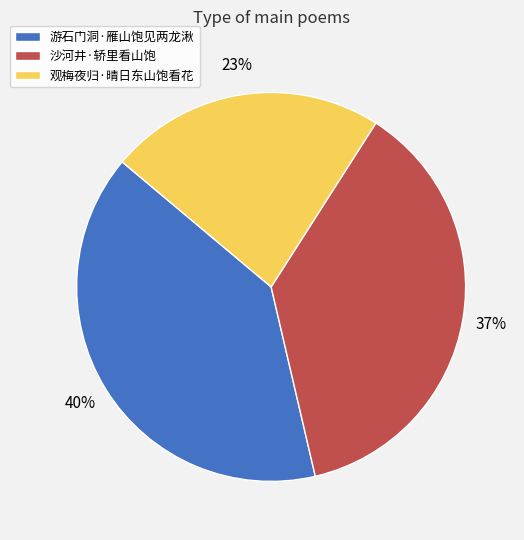

Between 沙河井·轿里看山饱 and 游石门洞·雁山饱见两龙湫, which is larger?

游石门洞·雁山饱见两龙湫